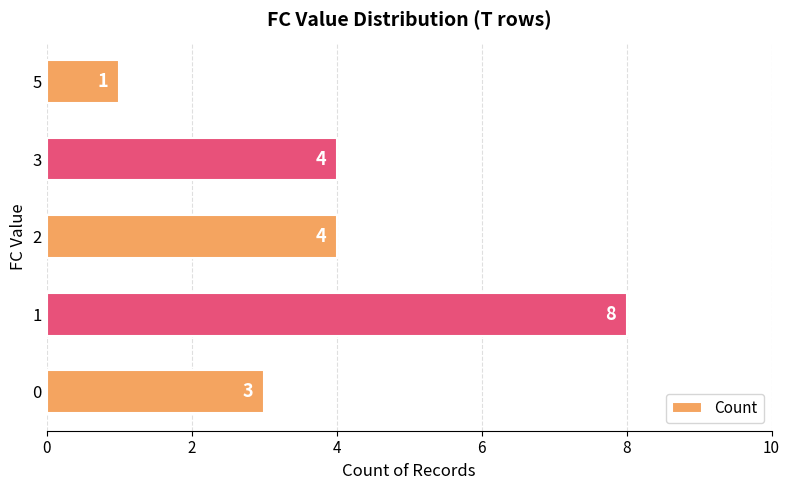

True or false: the data shows 8 at 1.

True